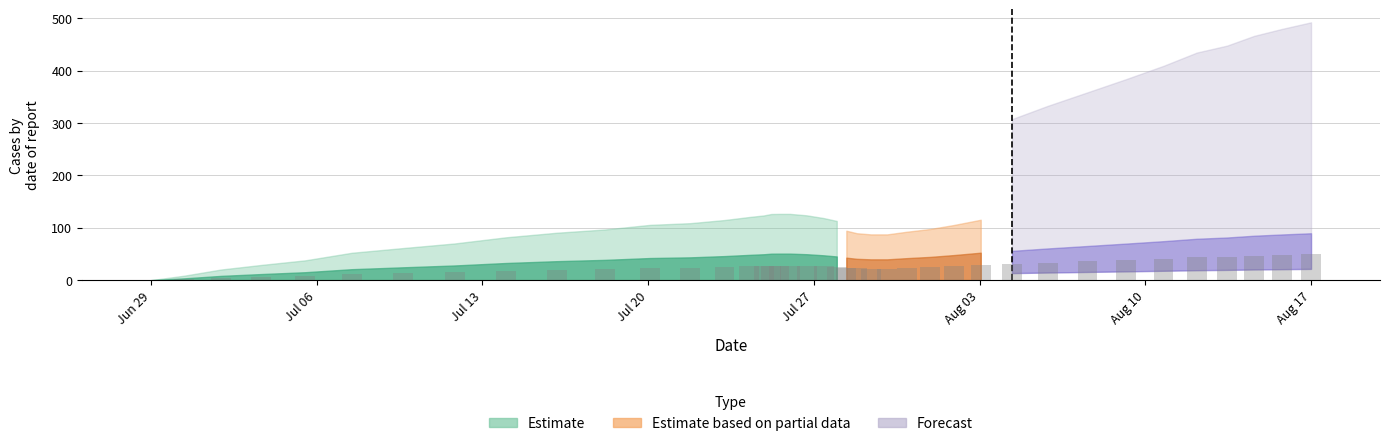

What is the greatest value displayed?

49.2